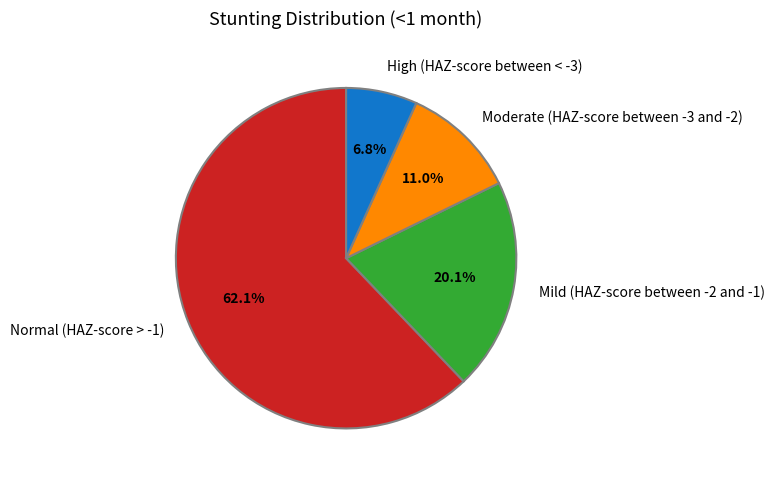

What percentage is the High (HAZ-score between < -3) slice, to the nearest percent?

7%